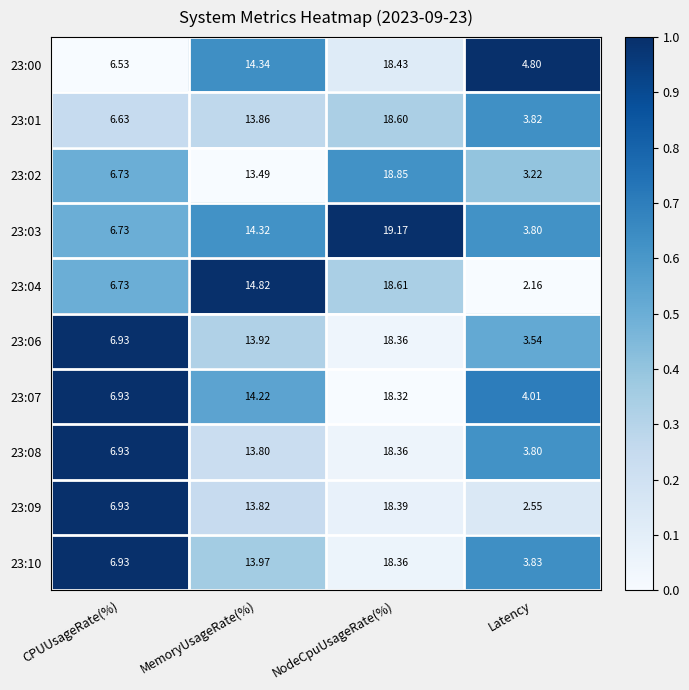

At which category is the sum across all series the highest?

NodeCpuUsageRate(%)